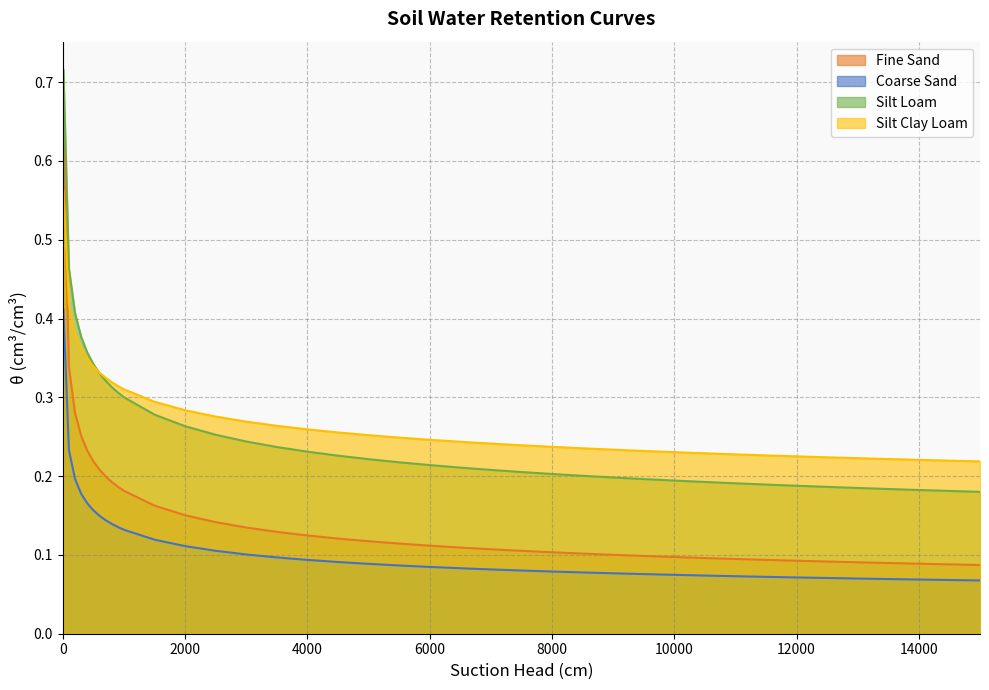

How many Silt Clay Loam values are between 0 and 1?

39